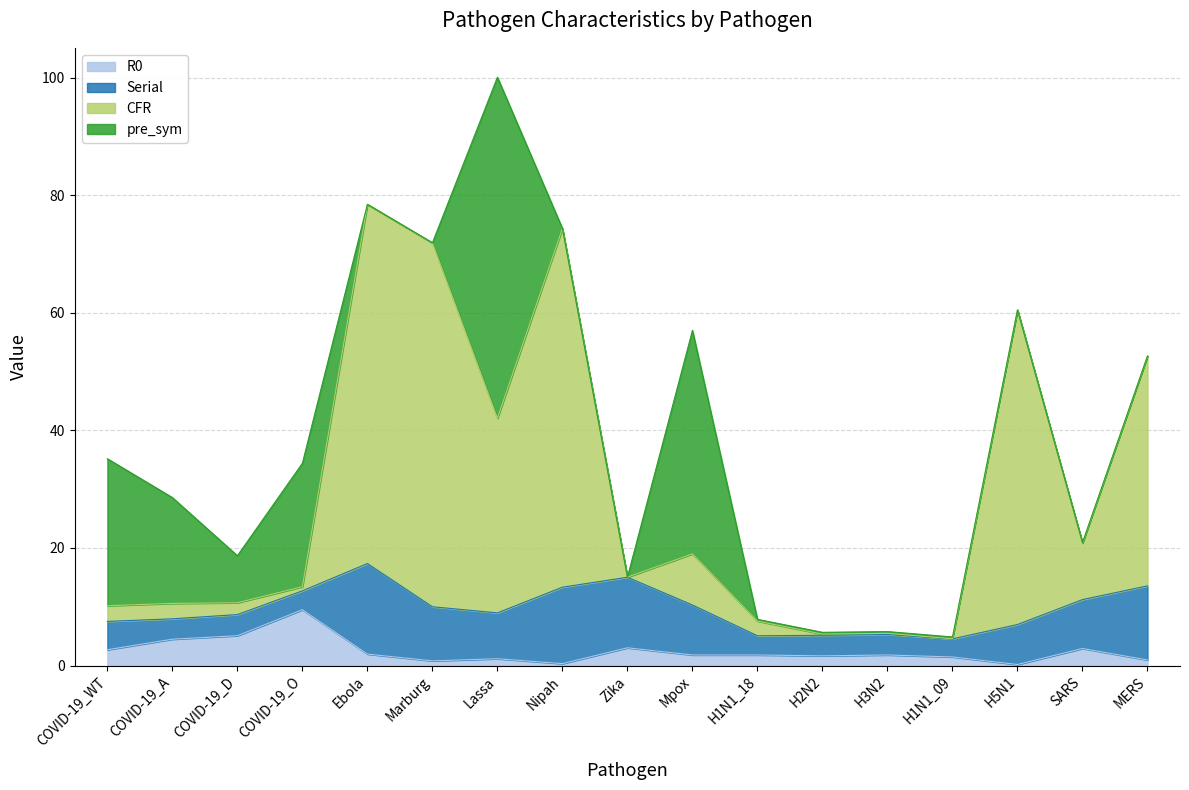

What is the highest value of the R0 series?

9.5